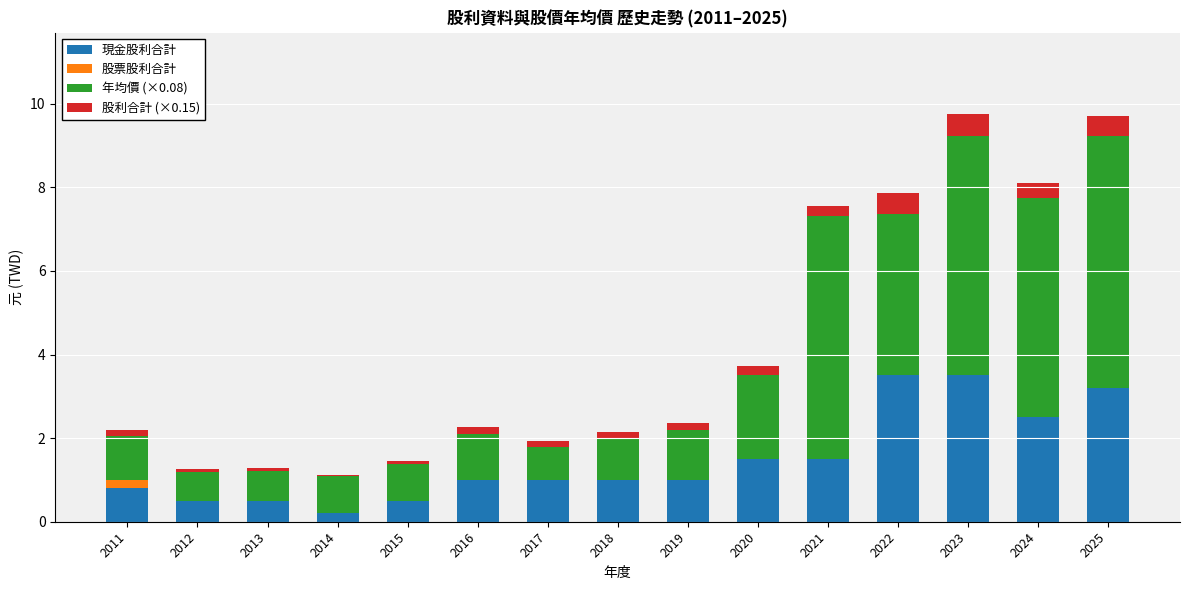

What is the total value across all series at 2011?

2.2